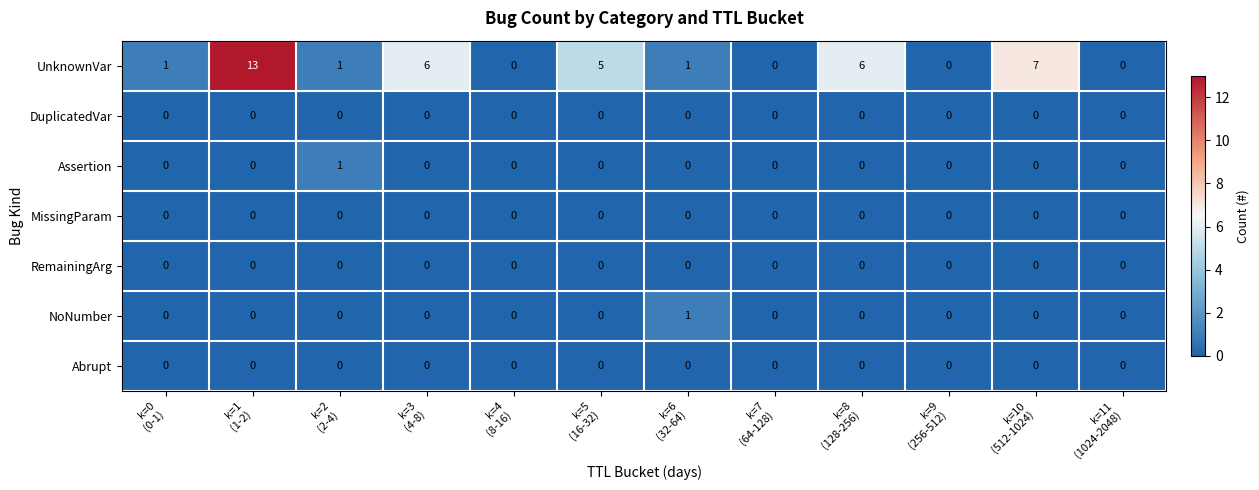

What is the difference between the maximum and minimum values in the UnknownVar series?

13